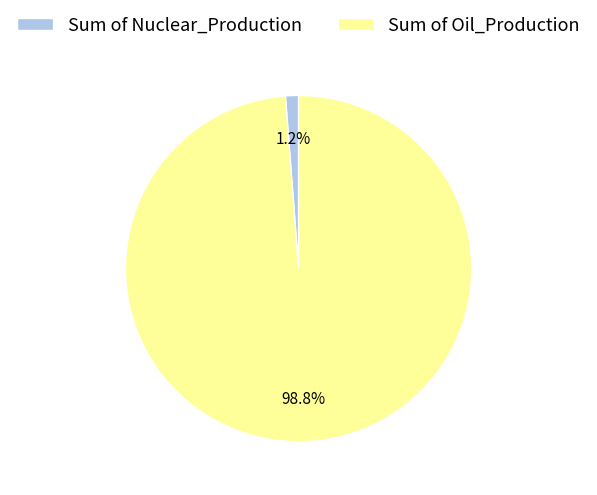

What percentage is NOT represented by Sum of Nuclear_Production?

98.8%